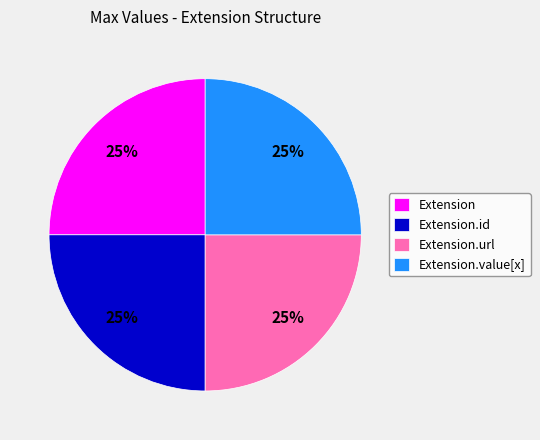

To the nearest percent, what percentage of the pie is Extension?

25%